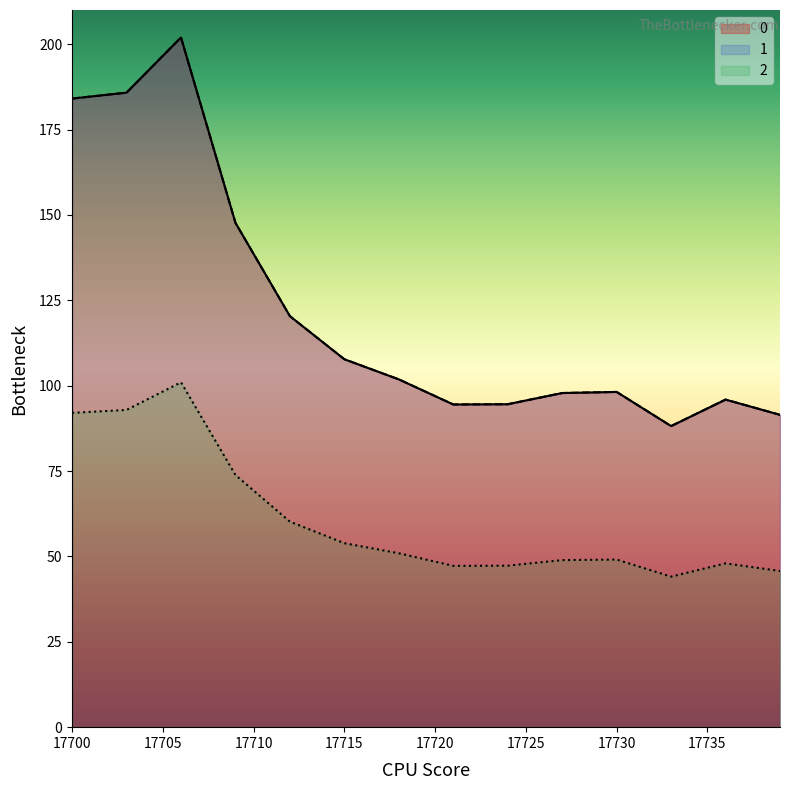

Rank the categories by 0 value from highest to lowest.

17706, 17705, 17704, 17703, 17702, 17701, 17700, 17707, 17708, 17709, 17710, 17711, 17712, 17713, 17714, 17715, 17716, 17717, 17718, 17719, 17730, 17729, 17728, 17727, 17720, 17726, 17736, 17725, 17731, 17724, 17723, 17722, 17721, 17737, 17735, 17738, 17732, 17739, 17734, 17733